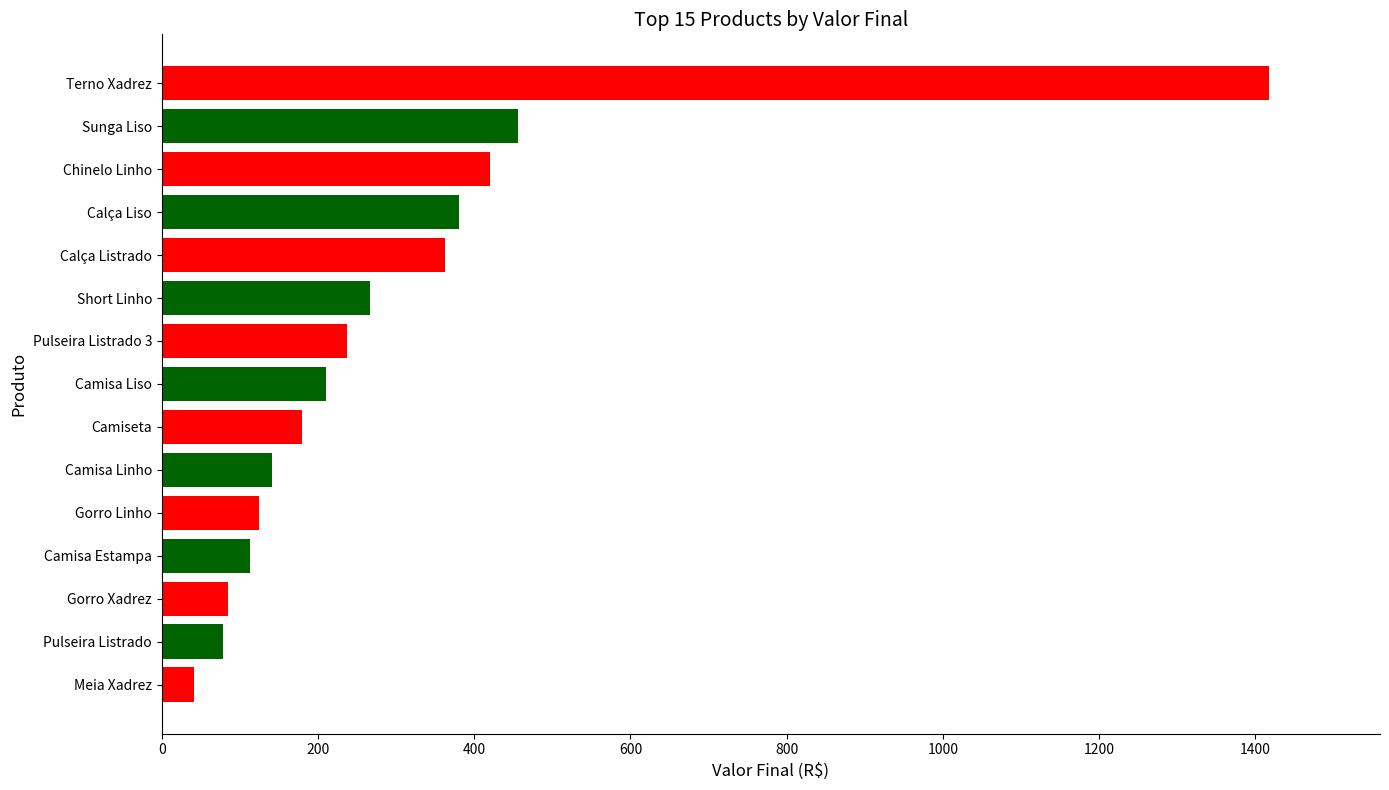

What is the change in value from Pulseira Listrado 3 to Terno Xadrez?

+1181